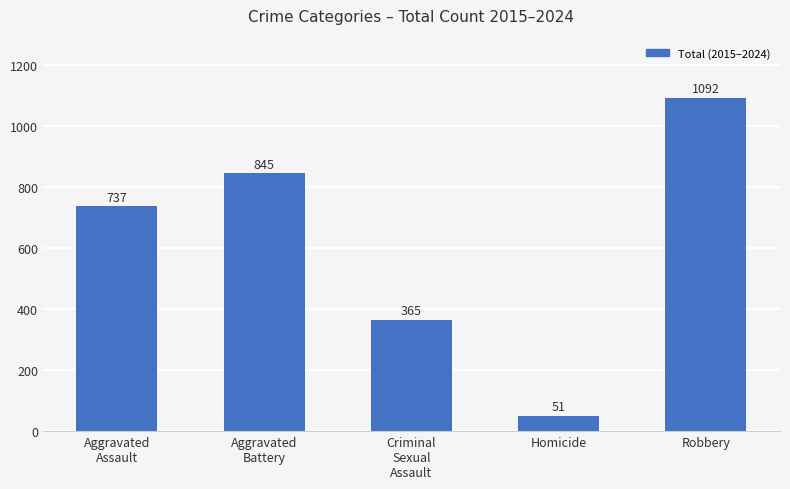

Approximately how many times larger is the value at Robbery compared to Homicide?

21.4